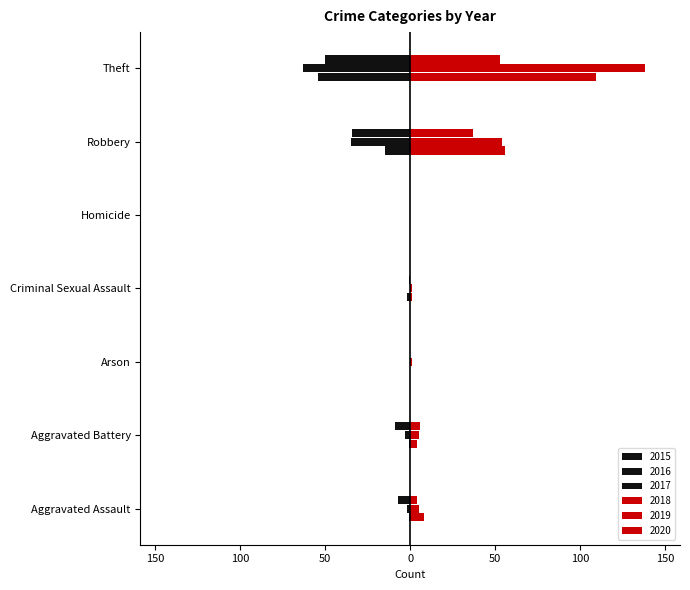

Which series has the largest total across all categories?

2019